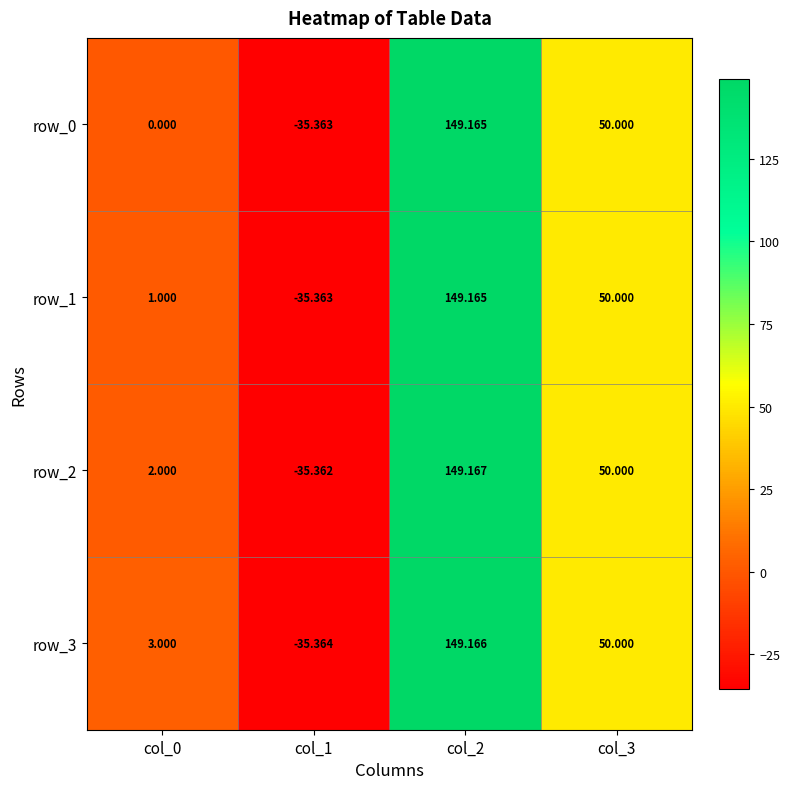

Reading left to right, transcribe all the data shown in this chart.

row_0: col_0=0.0	col_1=-35.4	col_2=149.2	col_3=50.0
row_1: col_0=1.0	col_1=-35.4	col_2=149.2	col_3=50.0
row_2: col_0=2.0	col_1=-35.4	col_2=149.2	col_3=50.0
row_3: col_0=3.0	col_1=-35.4	col_2=149.2	col_3=50.0